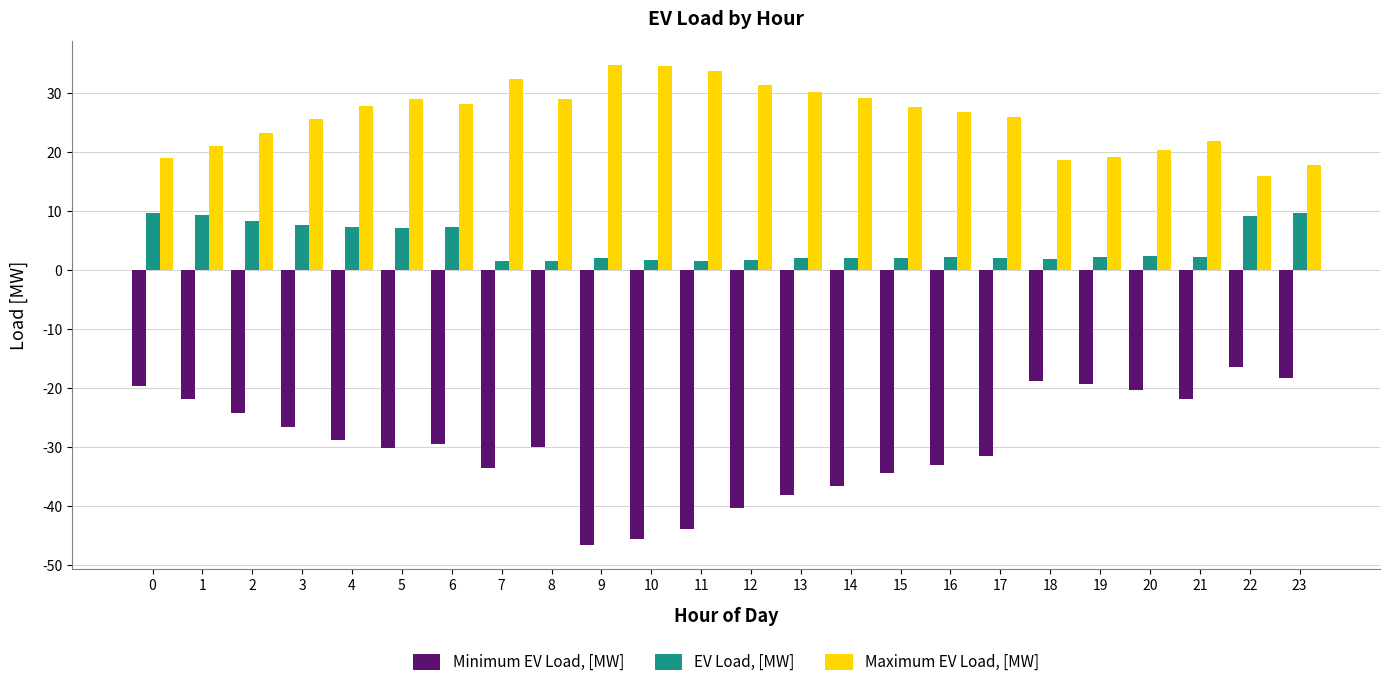

What is the value of the EV Load, [MW] bar at the 12th from the left?

1.4